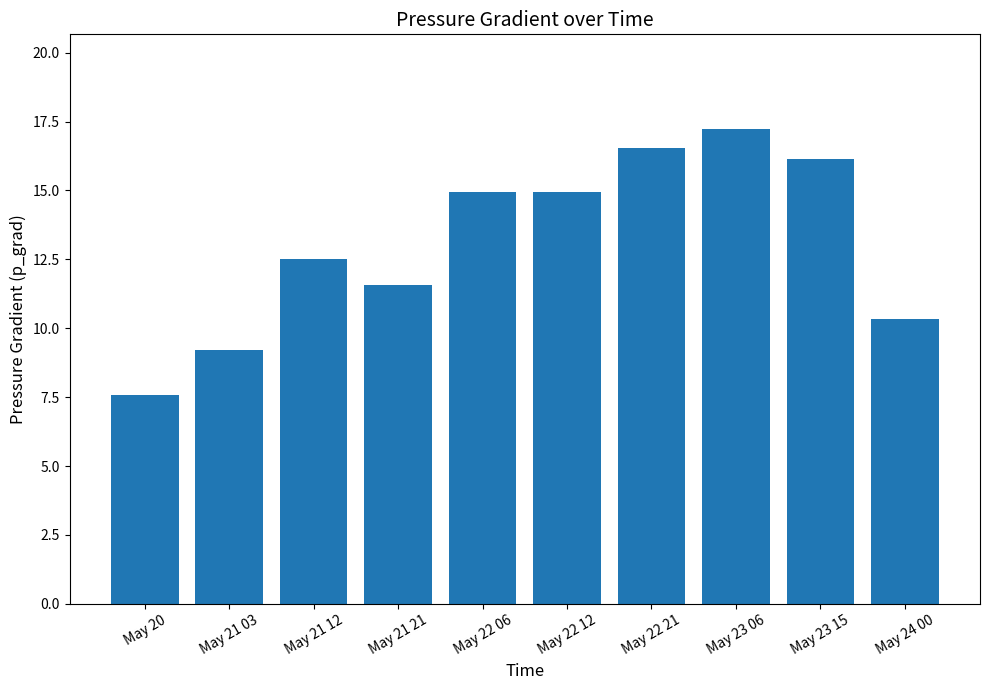

How many data points are less than 14?

5